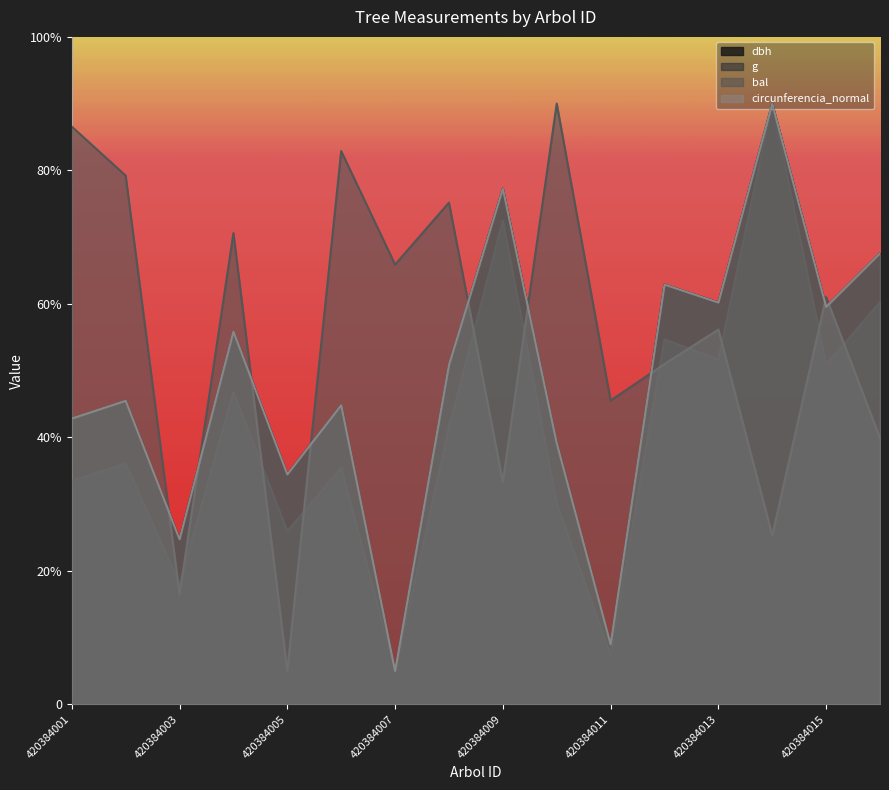

Count the number of data series in this chart.

4